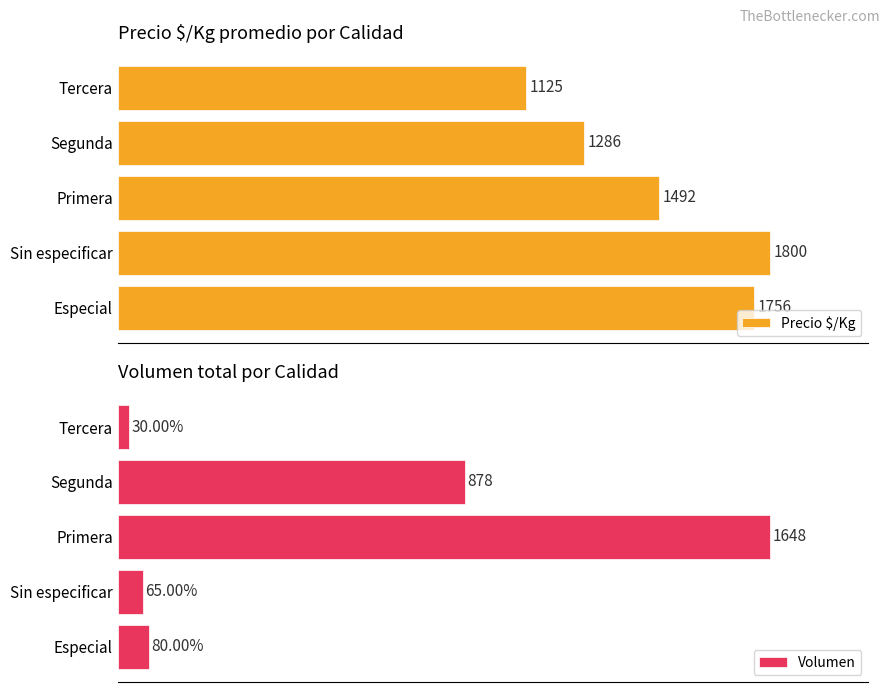

Where is Volumen nearest to the value 839?

Segunda